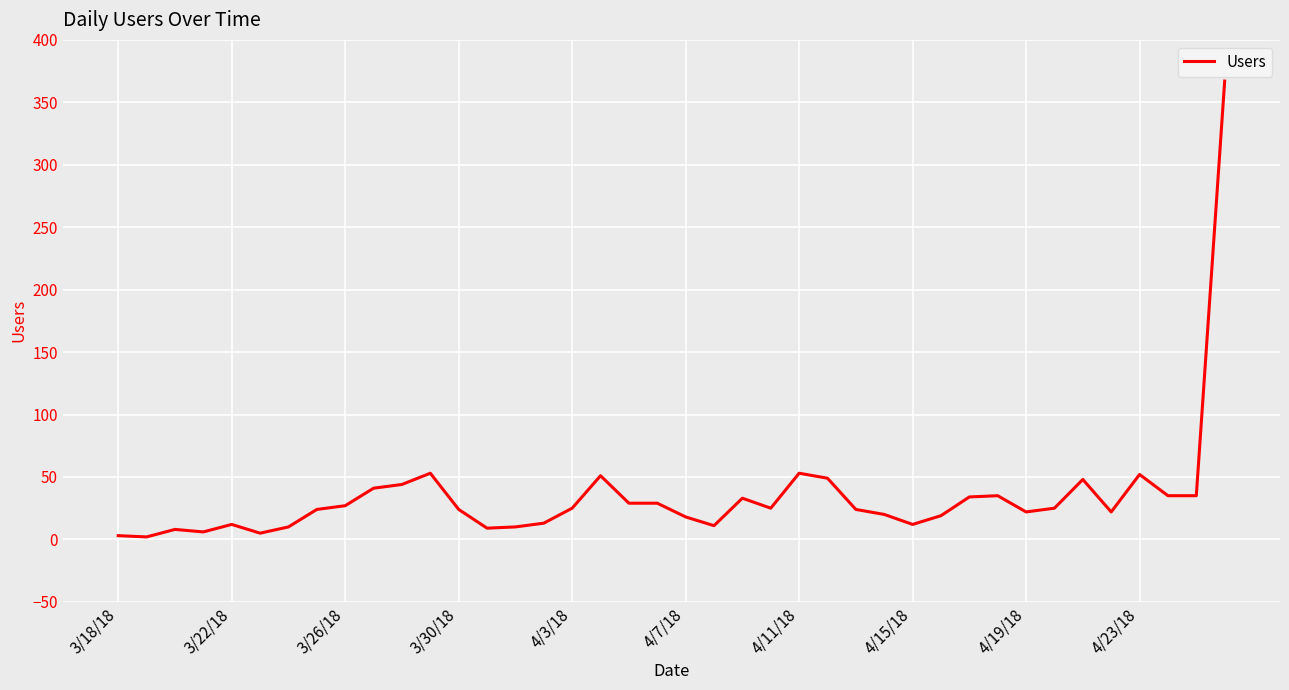

What is the maximum value shown in the chart?

367